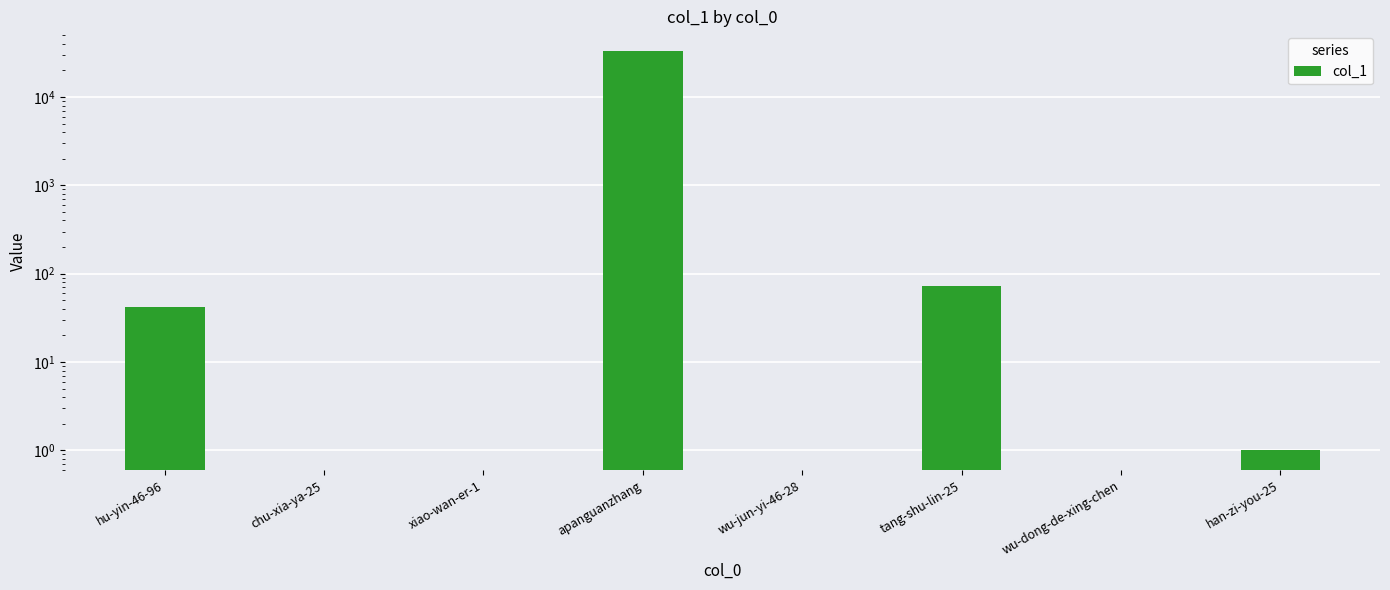

Between wu-jun-yi-46-28 and wu-dong-de-xing-chen, which is larger?

wu-jun-yi-46-28